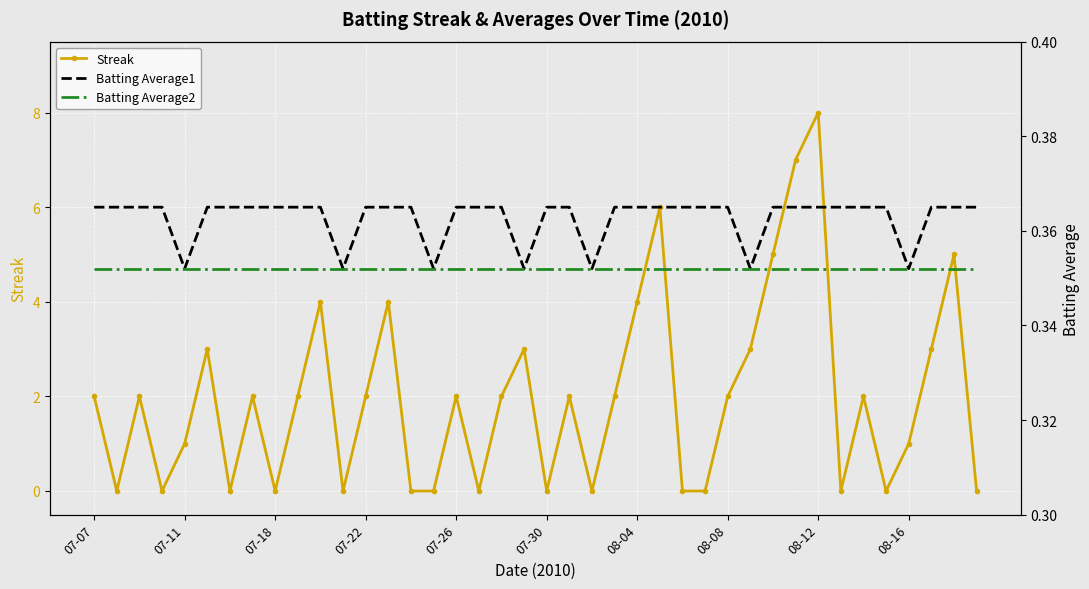

Between 23 and 21, which is larger?

23